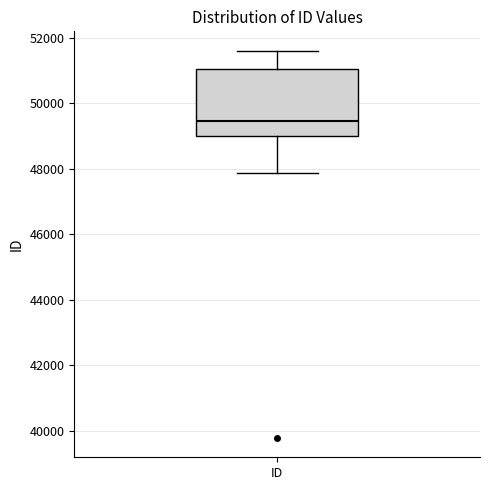

Read this box plot against the y-axis: the position of the median line, the range covered by the box, and the ends of both whiskers. The values are not printed on the chart, so give them approximately, as read against the axis.

median 49400, box 49000 to 51000, whiskers 47800 to 51600